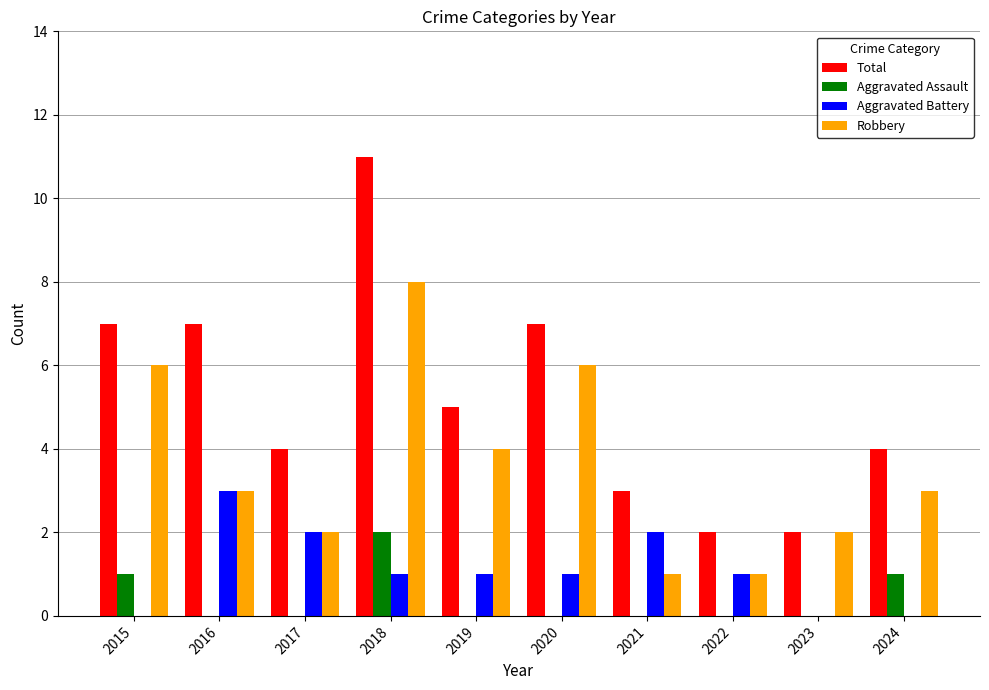

How many groups of bars are there?

10